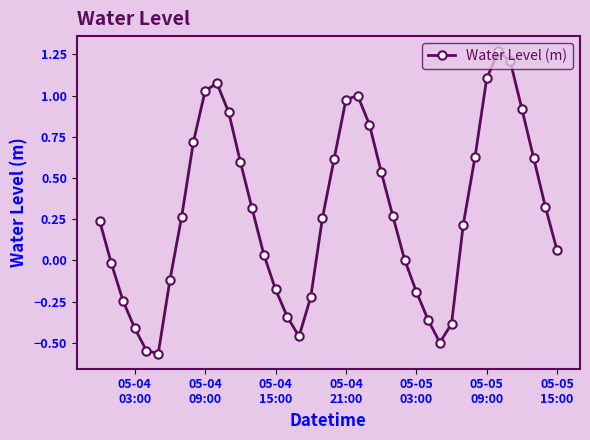

What is the sum of all values?

11.5